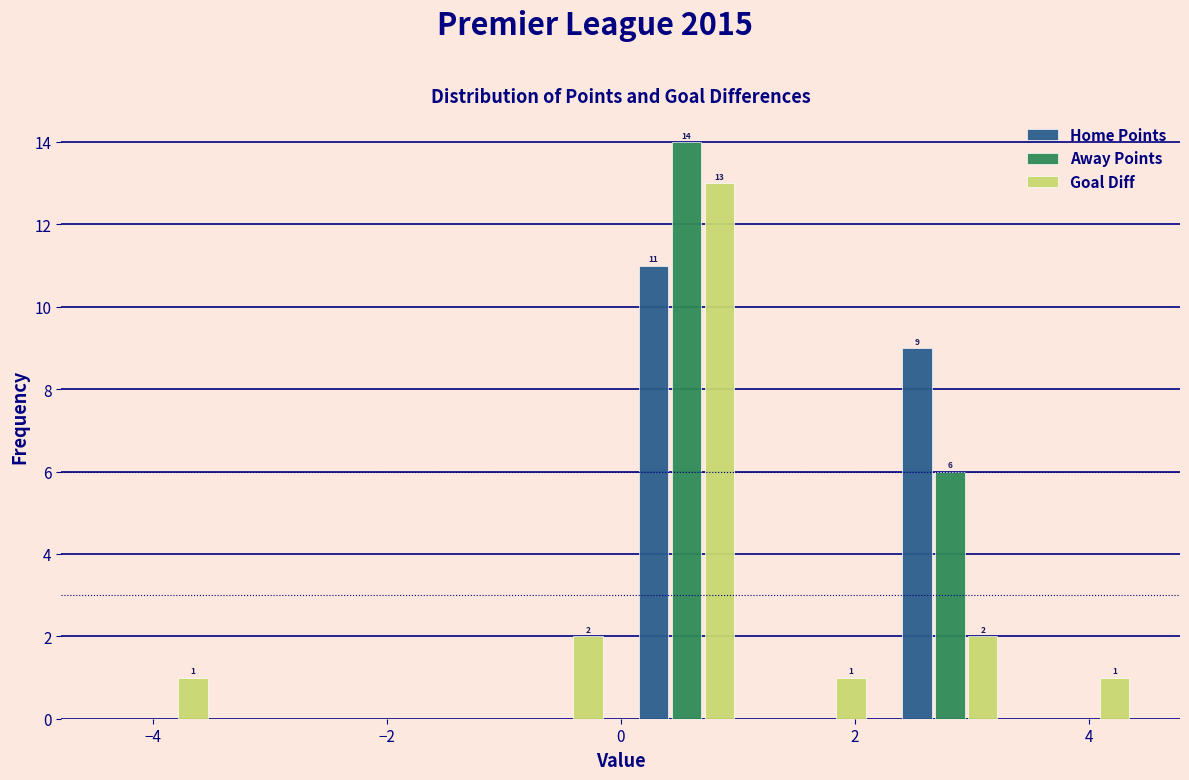

In the Goal Diff series, which range on the x-axis has the tallest bar?

0.0 to 1.2